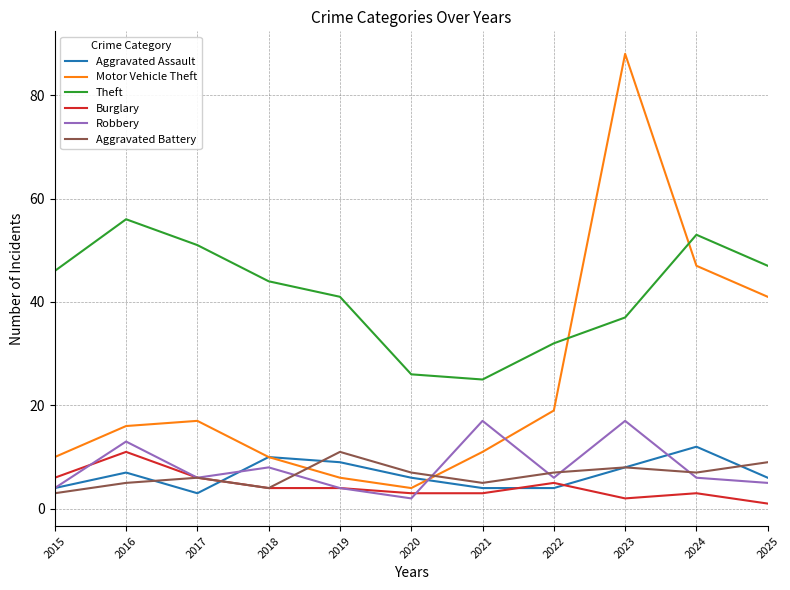

Does the chart have visible grid lines?

Yes